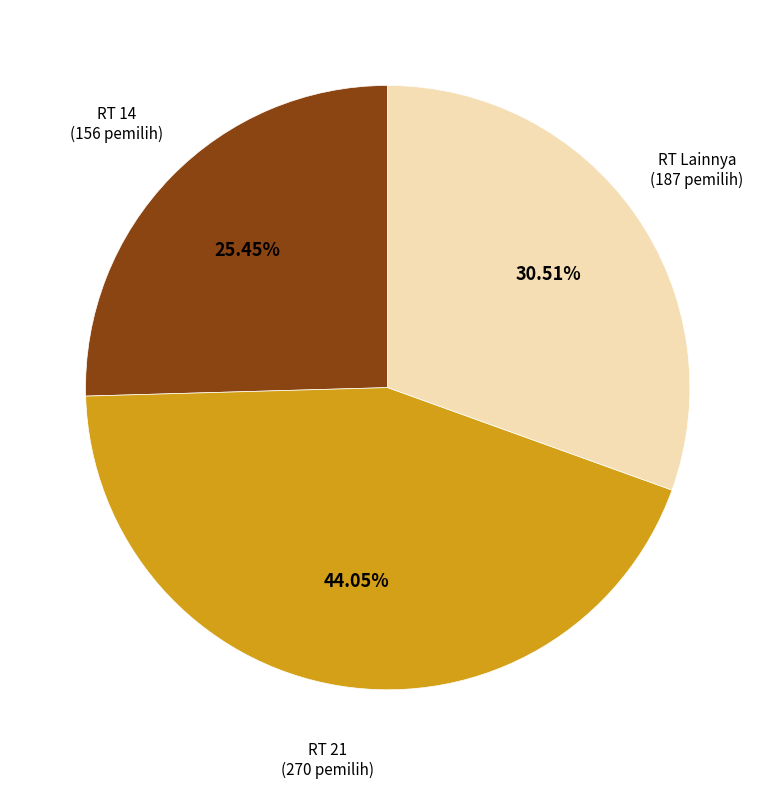

Is there any slice that represents more than half of the pie?

No